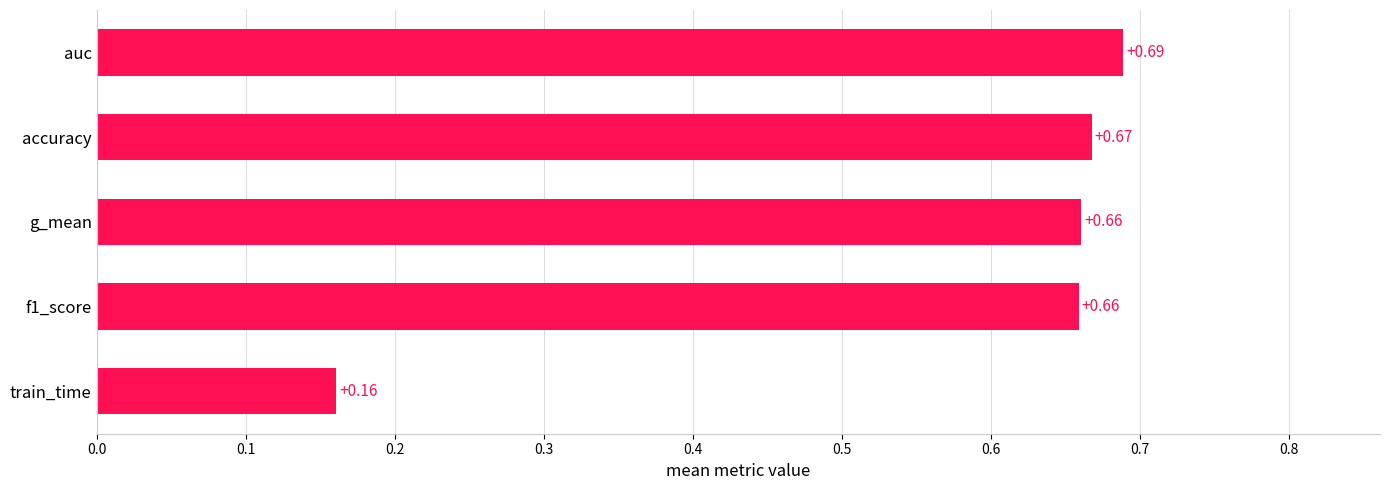

What is the label of the 5th bar from the bottom?

auc